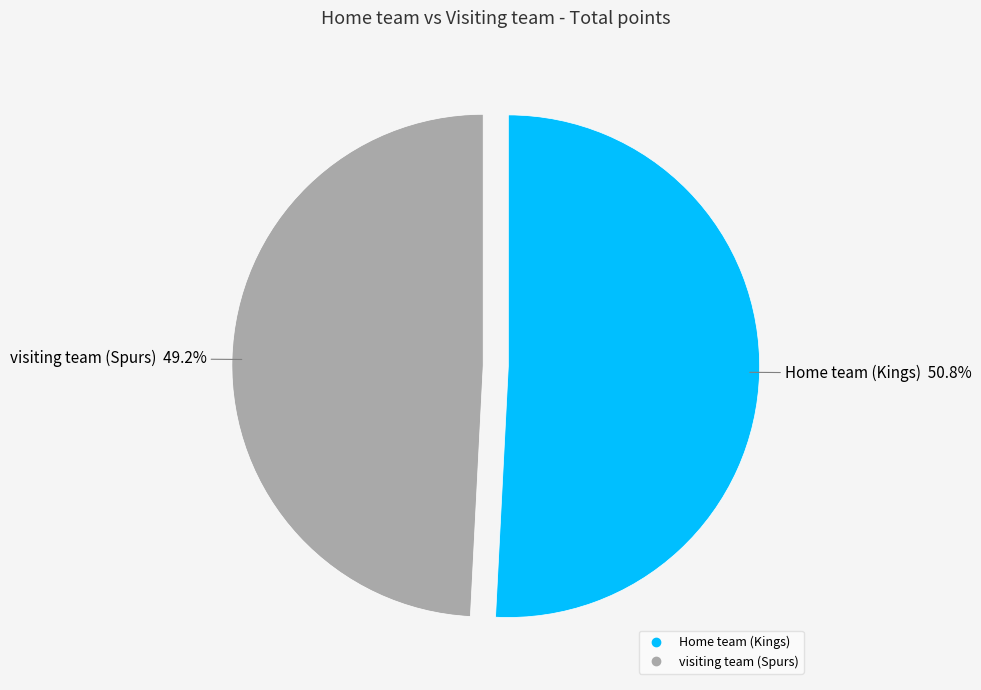

Is it true that Home team (Kings) is 57% of the pie?

False